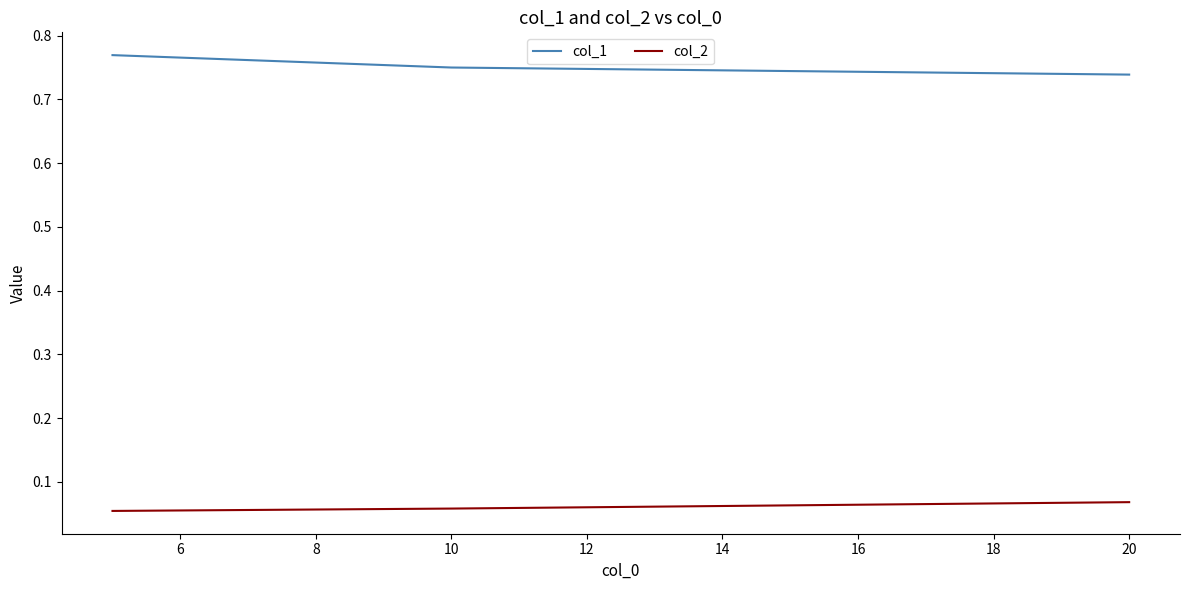

Which series has the largest total across all categories?

col_1